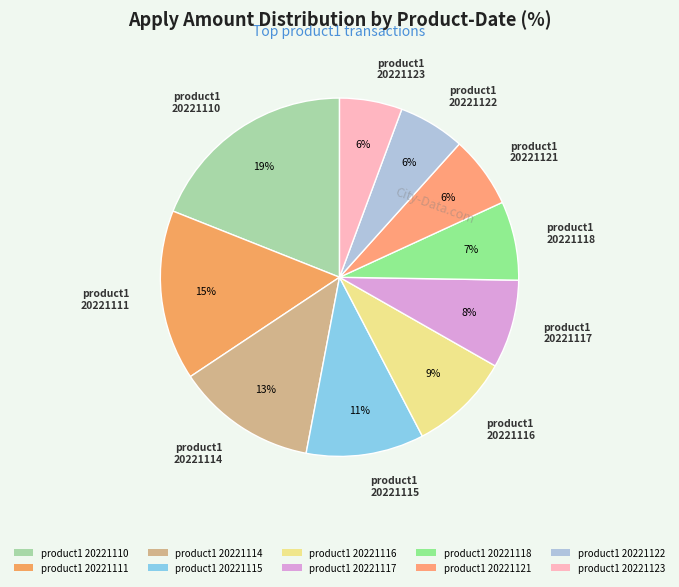

The product1 20221123 slice represents 15% of the pie. True or false?

False